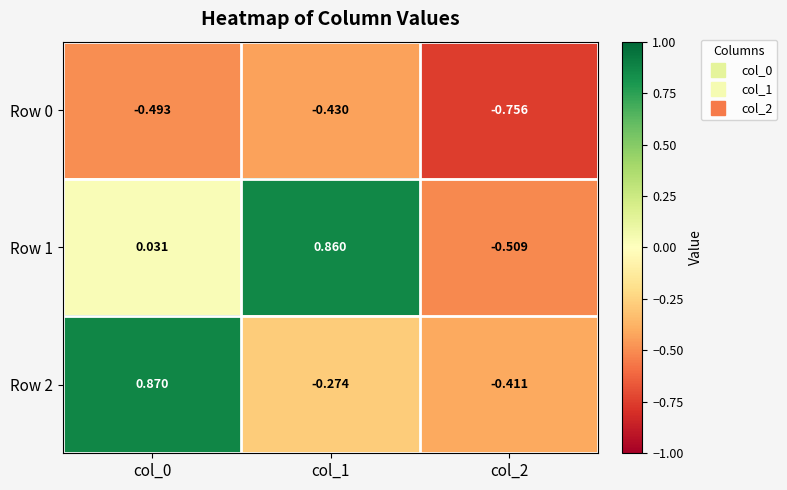

How many positive values does the Row 1 series have?

2